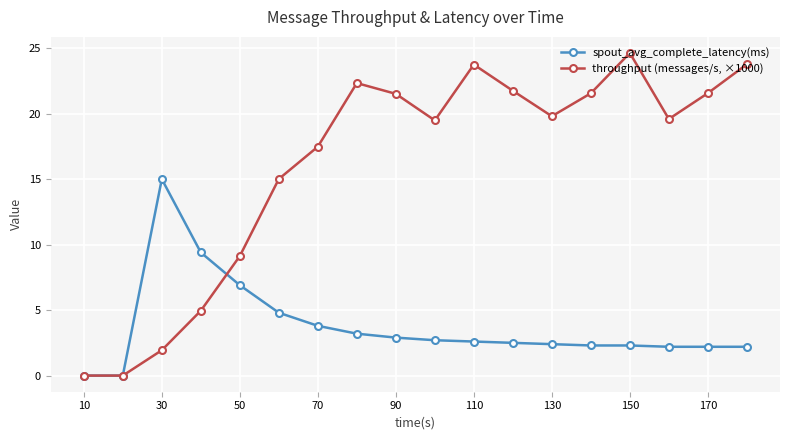

What is the maximum value for spout_avg_complete_latency(ms)?

15.0